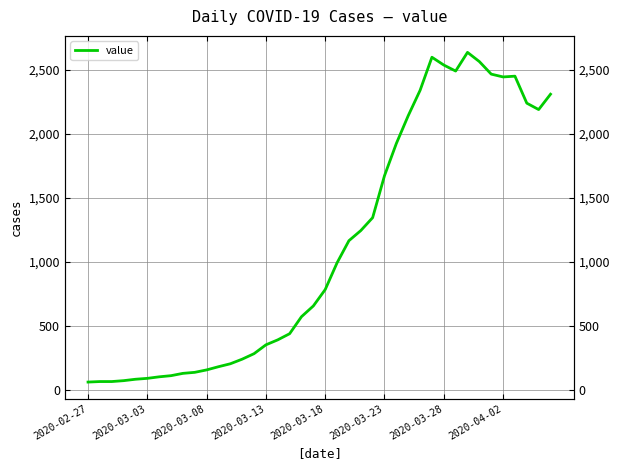

Count the number of values greater than 784.

19